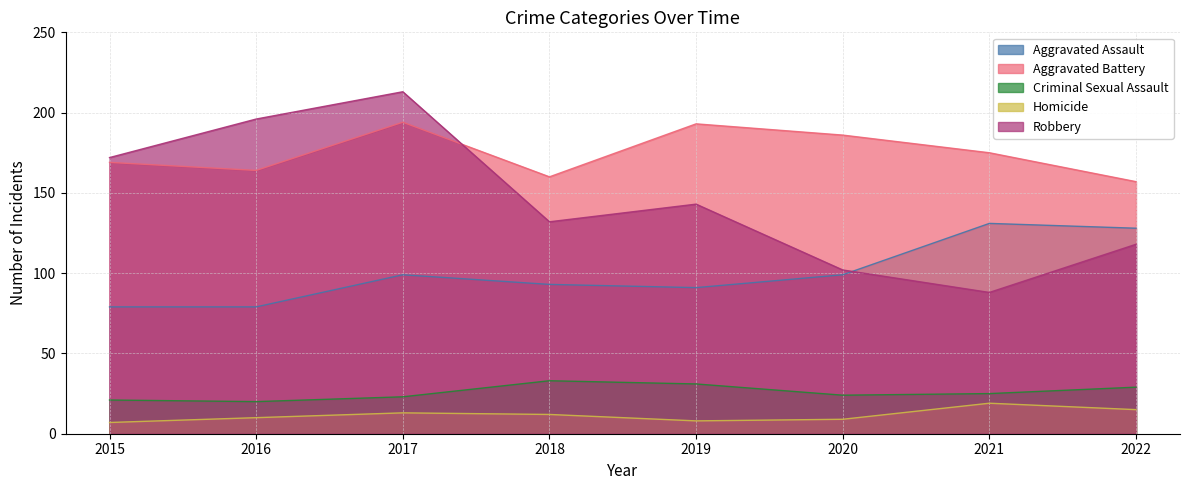

What is the total value across all series at 2015?

448